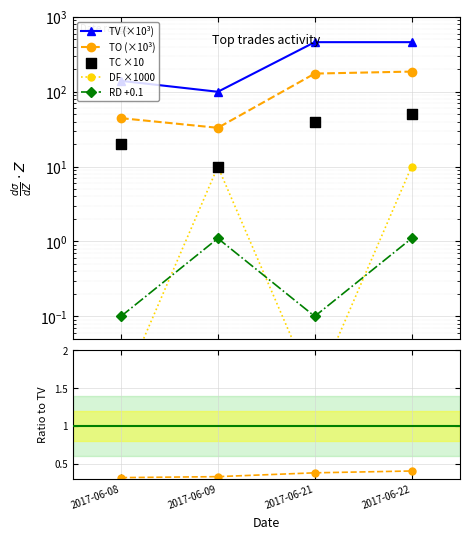

What are all the series names shown in the legend?

TC, TO, TV, DF, RD